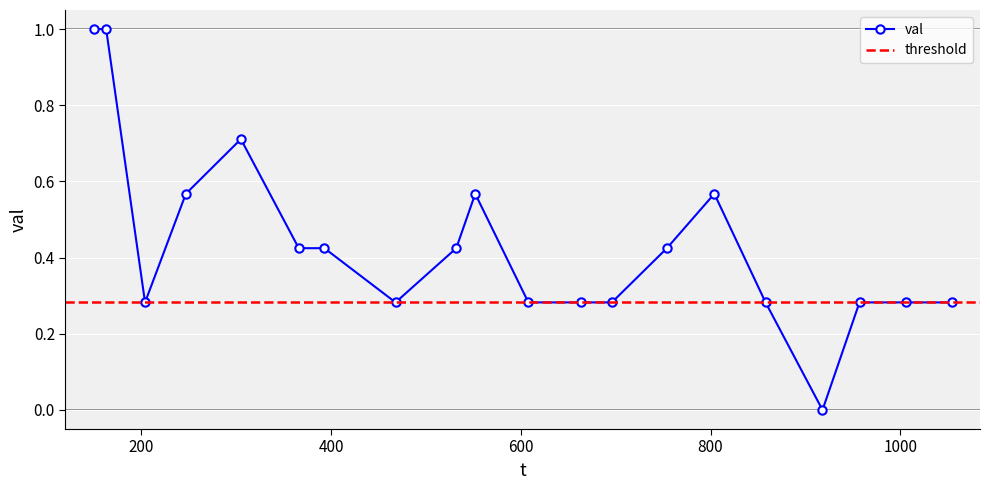

True or false: the data shows 1.0 at 163.

True